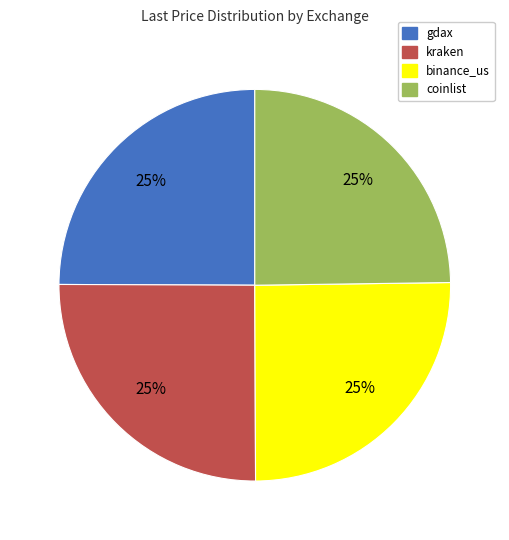

What percentage is the binance_us slice, to the nearest percent?

25%